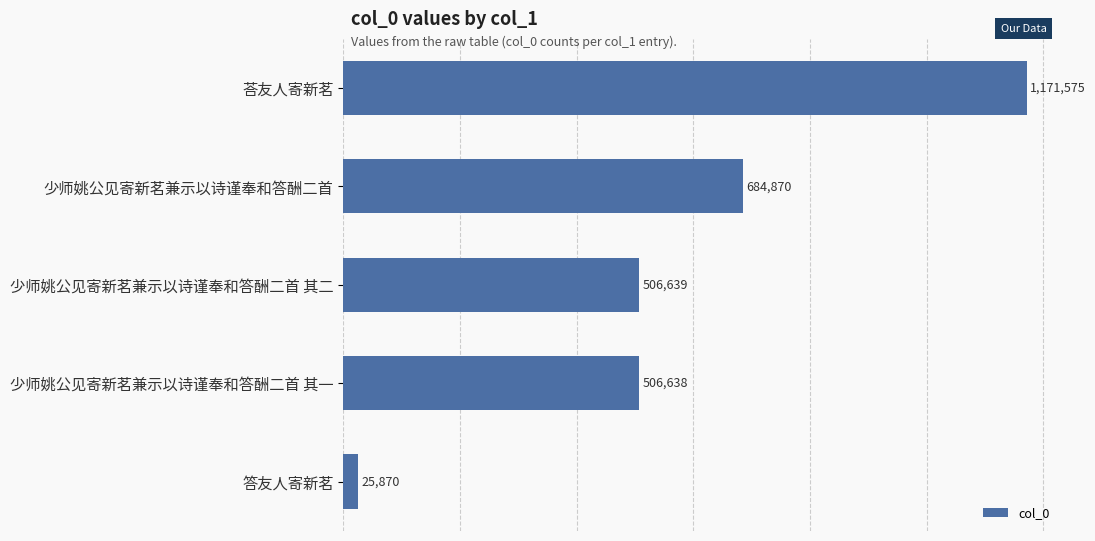

List the labels in order of value, smallest first.

答友人寄新茗, 少师姚公见寄新茗兼示以诗谨奉和答酬二首 其一, 少师姚公见寄新茗兼示以诗谨奉和答酬二首 其二, 少师姚公见寄新茗兼示以诗谨奉和答酬二首, 荅友人寄新茗